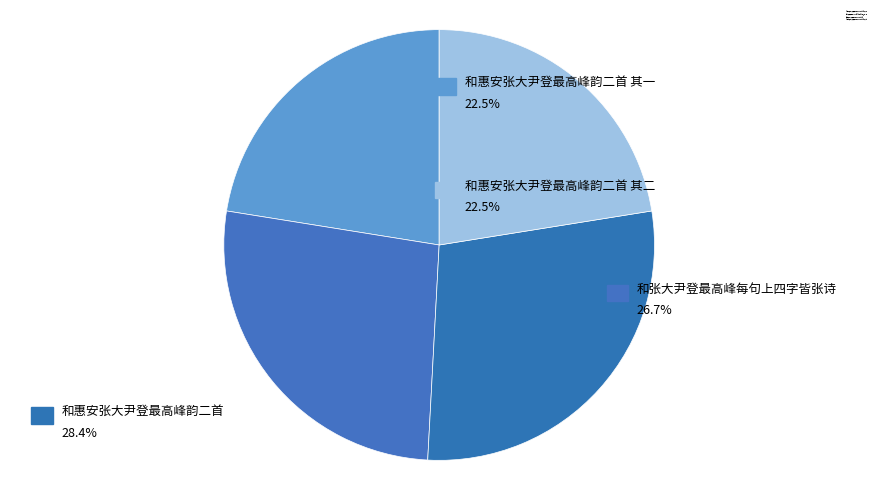

How many slices are in this pie chart?

4